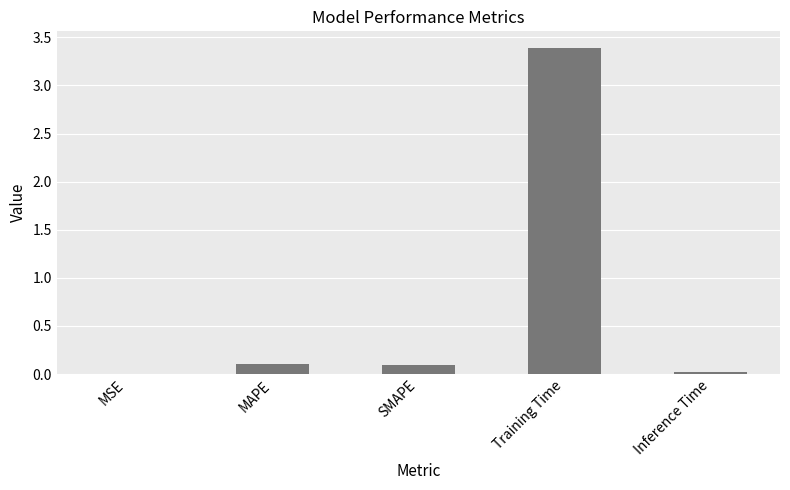

What is the sum of all values?

3.6